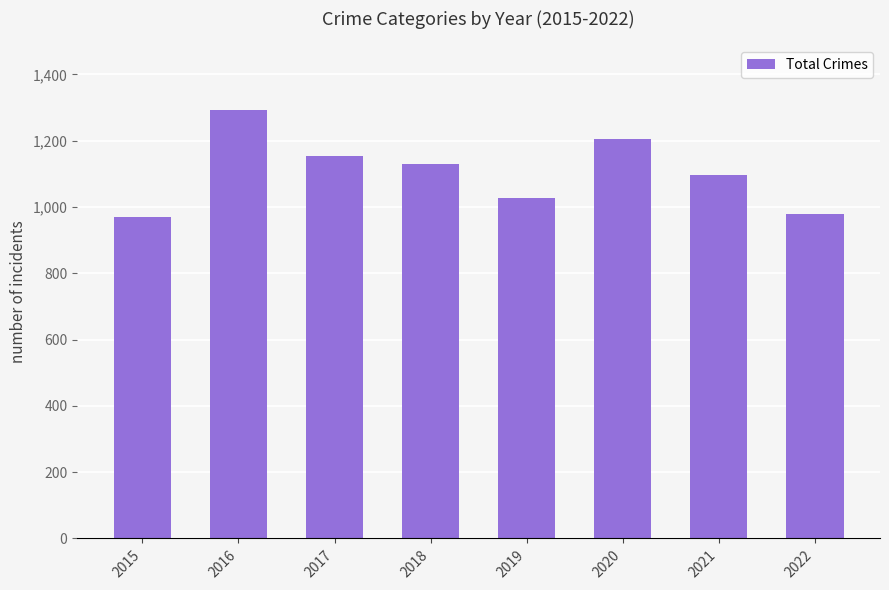

What is the smallest value displayed?

971